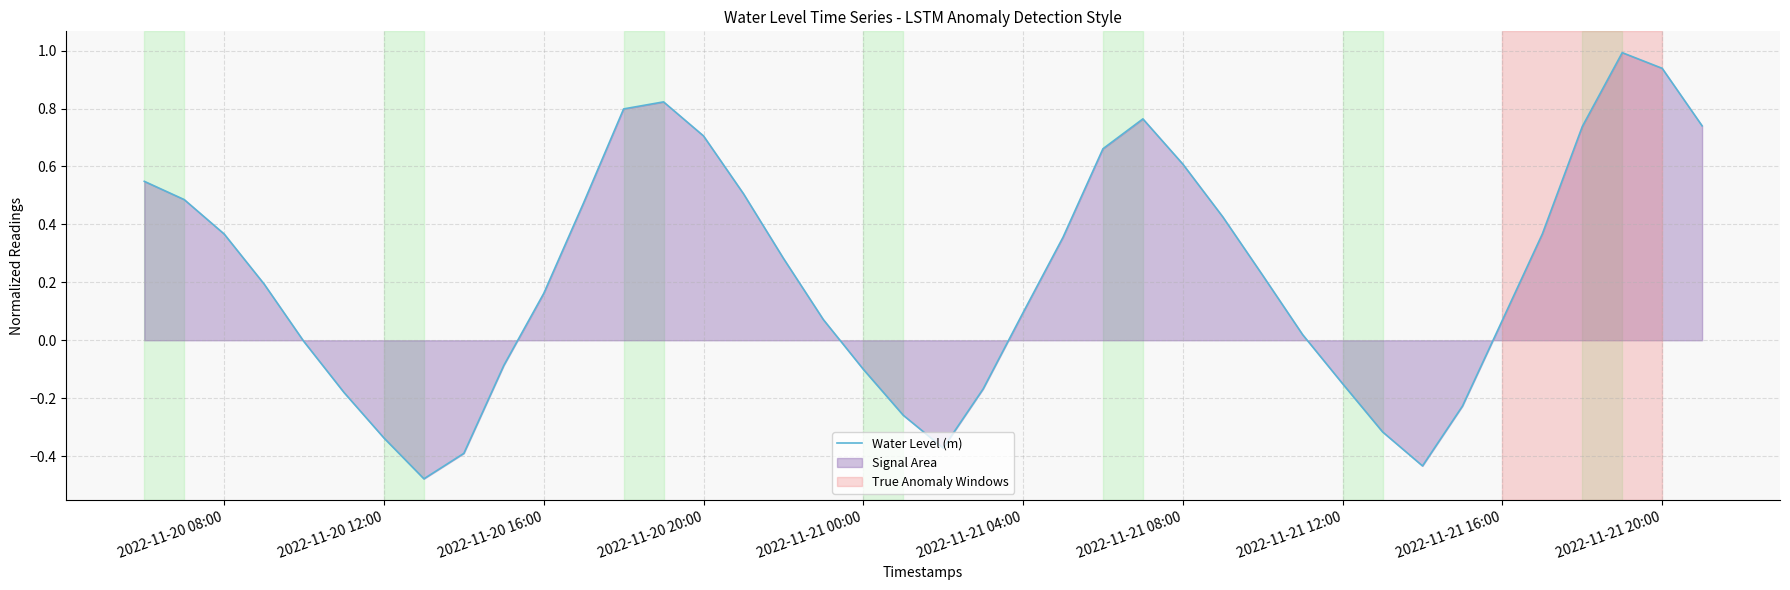

What is the value of the 13th point from the left?

0.8